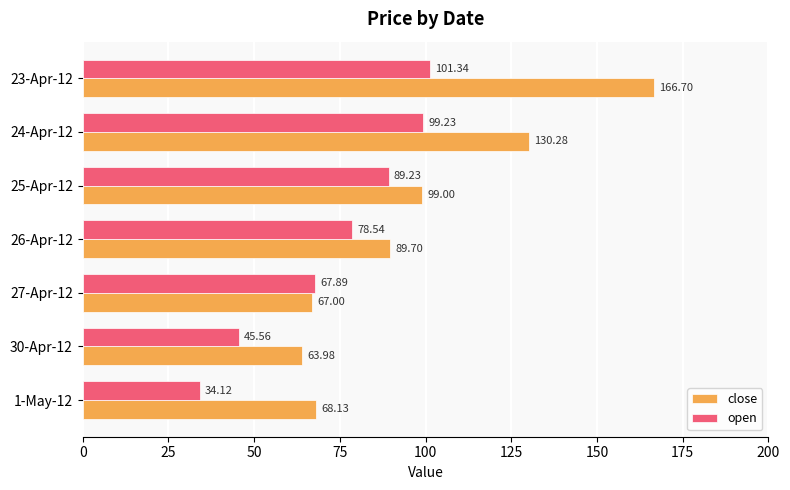

What is the difference between the close values at 24-Apr-12 and 23-Apr-12?

36.4